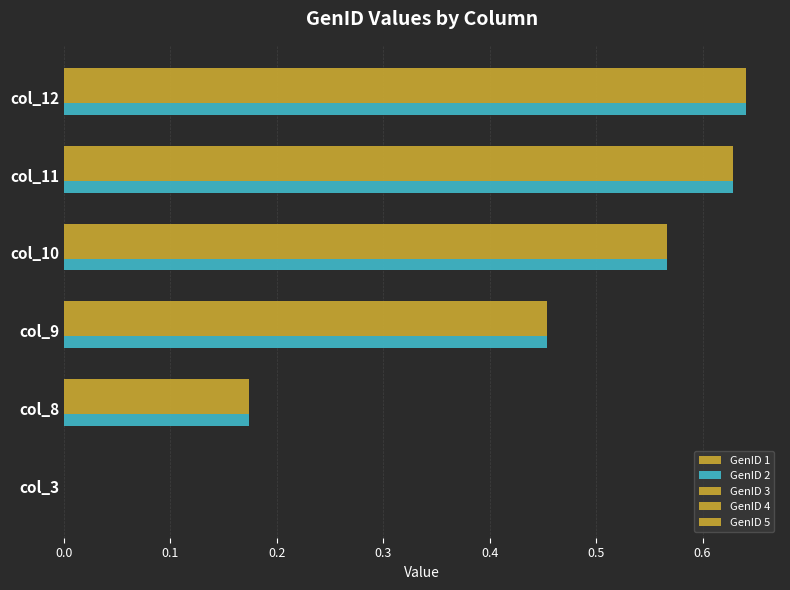

How many data points in GenID 4 are above 0?

5